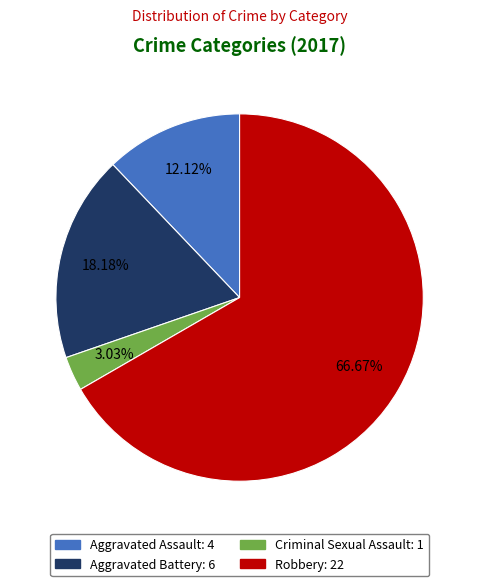

To the nearest percent, what portion does Aggravated Battery represent?

18%